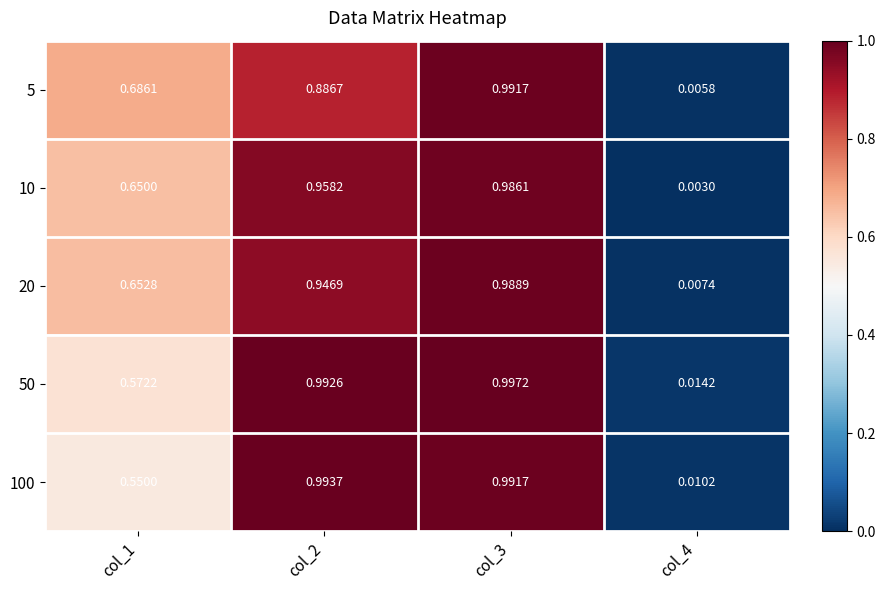

At which category does the chart reach its minimum across all series?

col_4